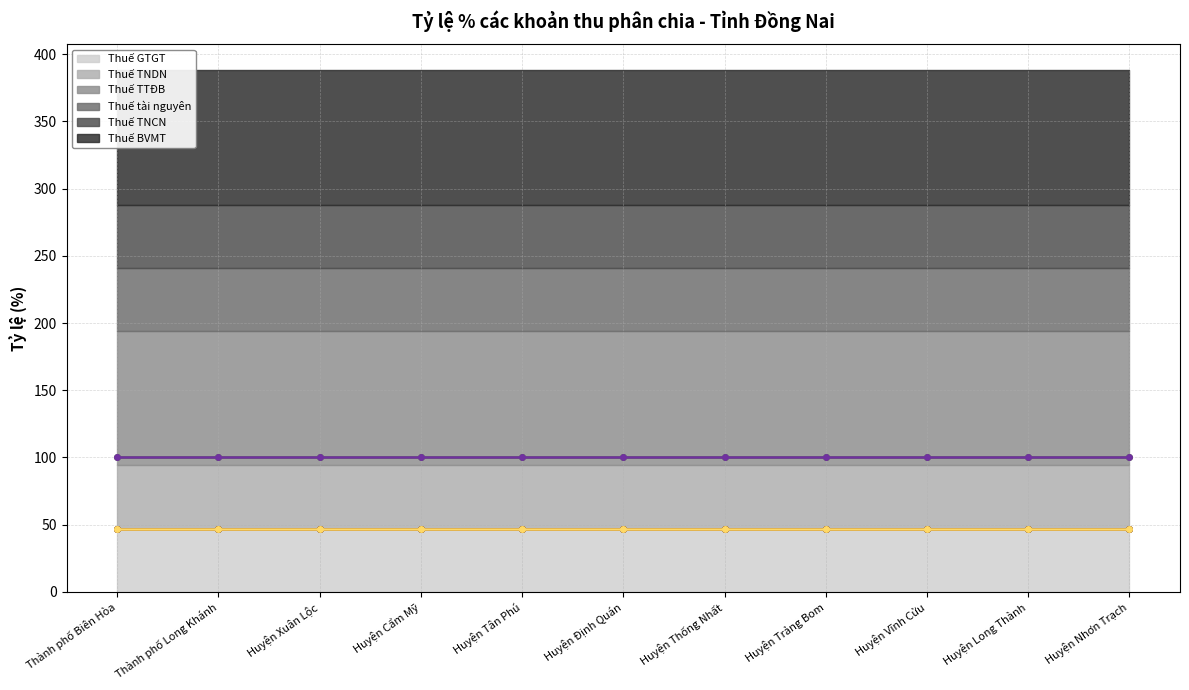

What is the spread (max minus min) of values at Huyện Tân Phú?

53